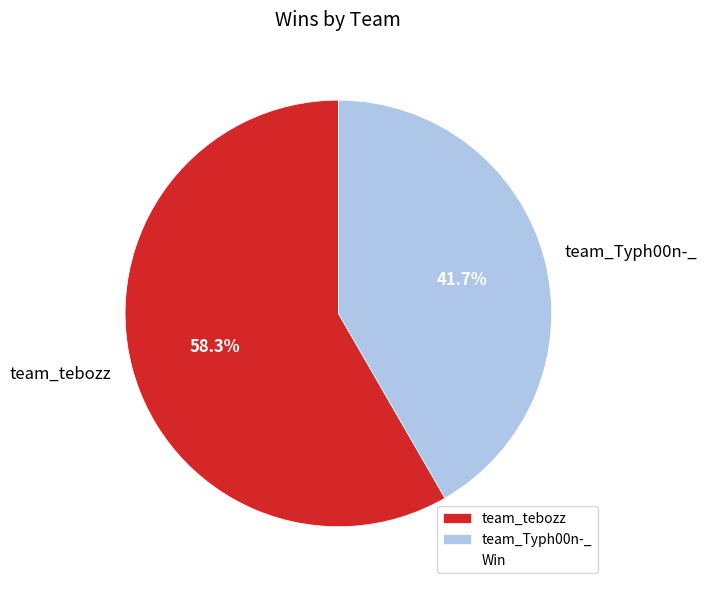

True or false: team_tebozz accounts for 58% of the total.

True